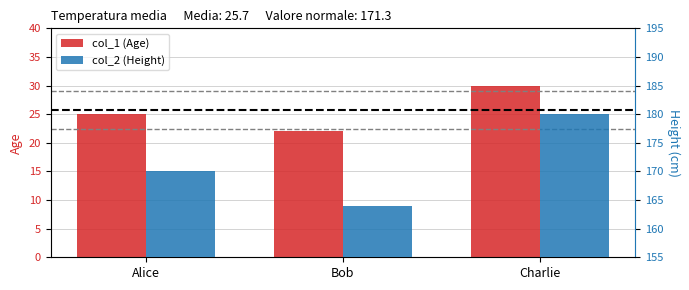

How many groups of bars are there?

3